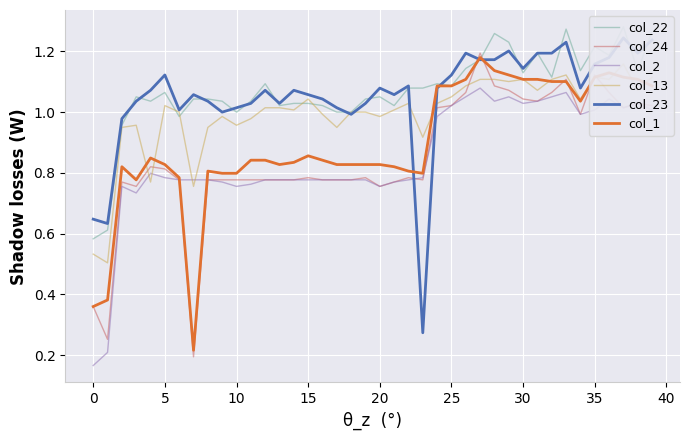

What is the average value of the col_13 series?

1.0